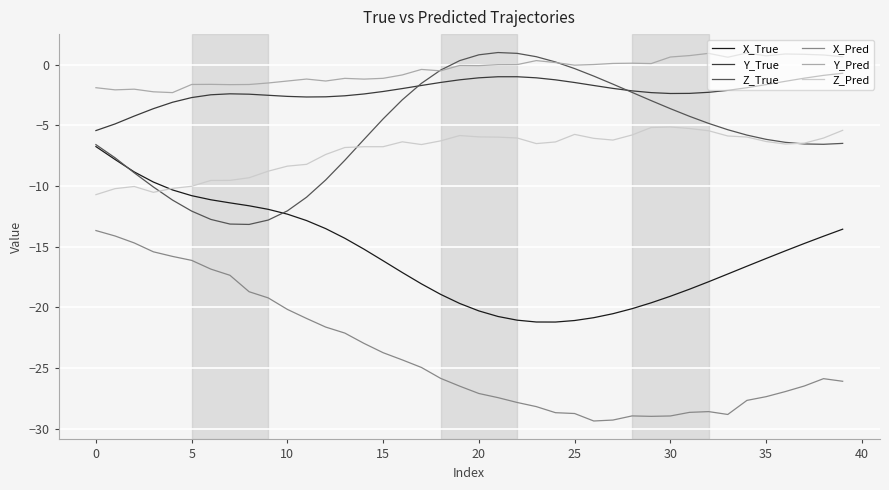

What is the maximum value for Z_True?

1.0